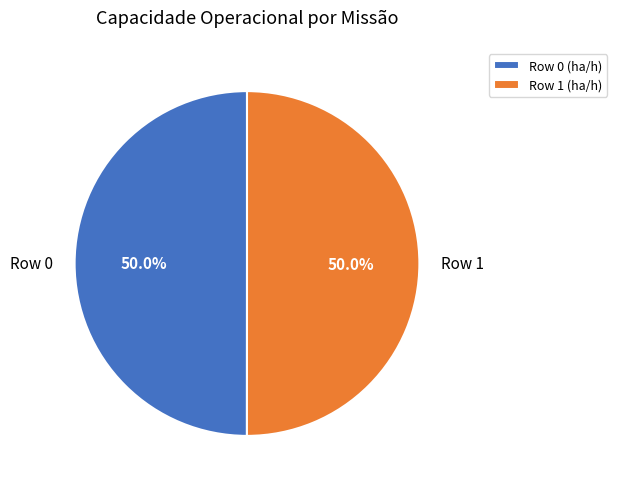

What is the ratio of the value at Row 1 to the value at Row 0?

1.0